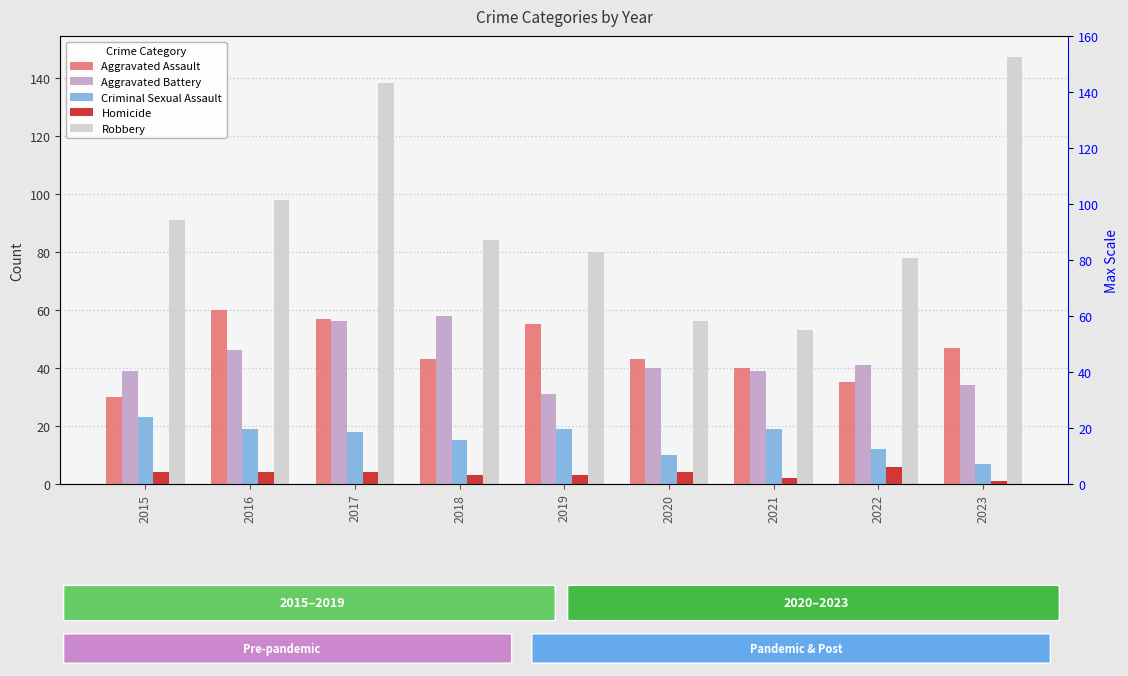

Rank the categories by Criminal Sexual Assault value from lowest to highest.

2023, 2020, 2022, 2018, 2017, 2016, 2019, 2021, 2015